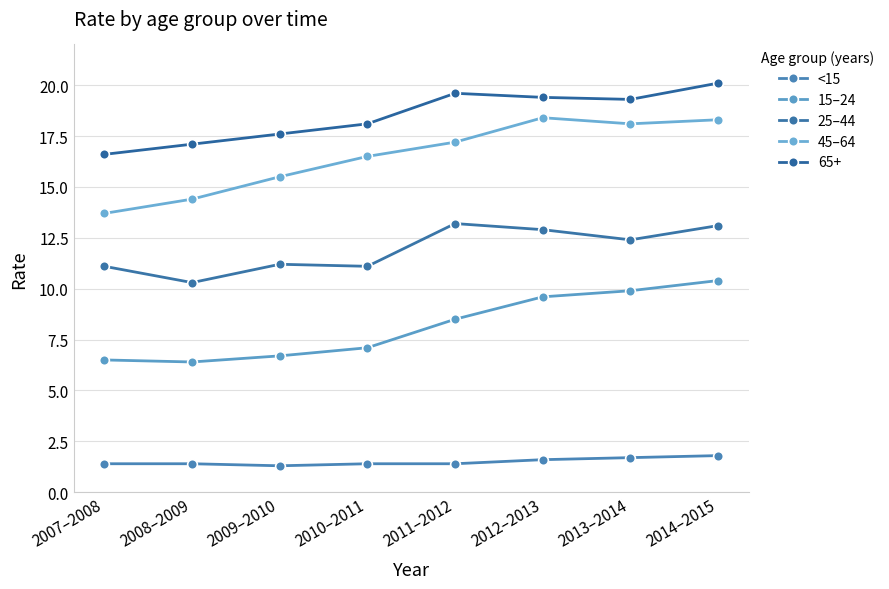

True or false: 25–44 and 15–24 intersect in this chart.

False